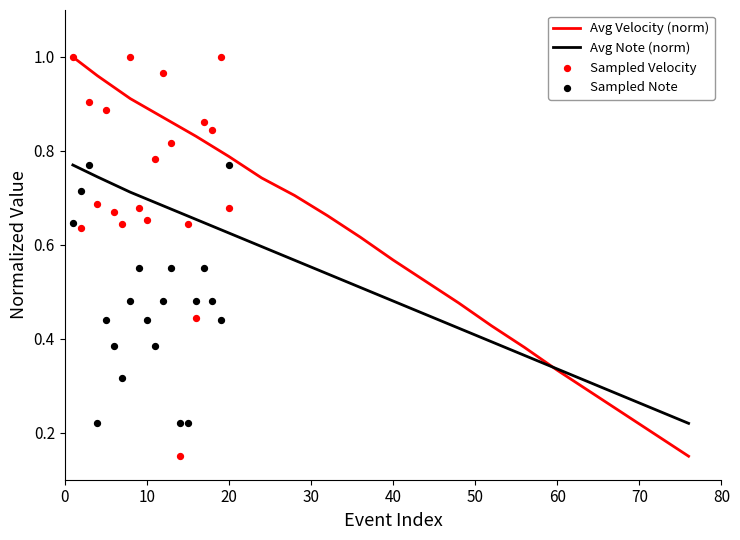

What are all the series names shown in the legend?

Avg Velocity (norm), Avg Note (norm), Sampled Velocity, Sampled Note